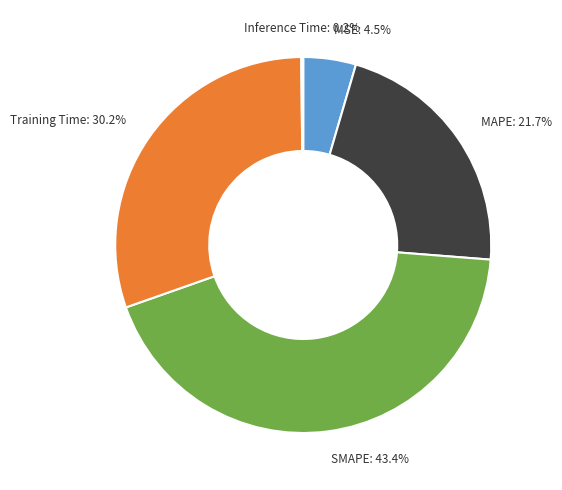

Is there a majority slice in this chart?

No